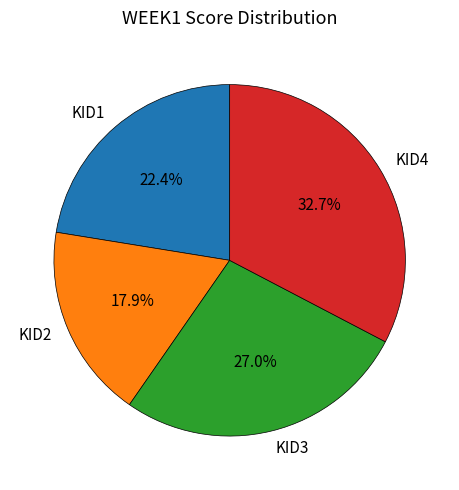

What is the ratio of the value at KID2 to the value at KID4?

0.5